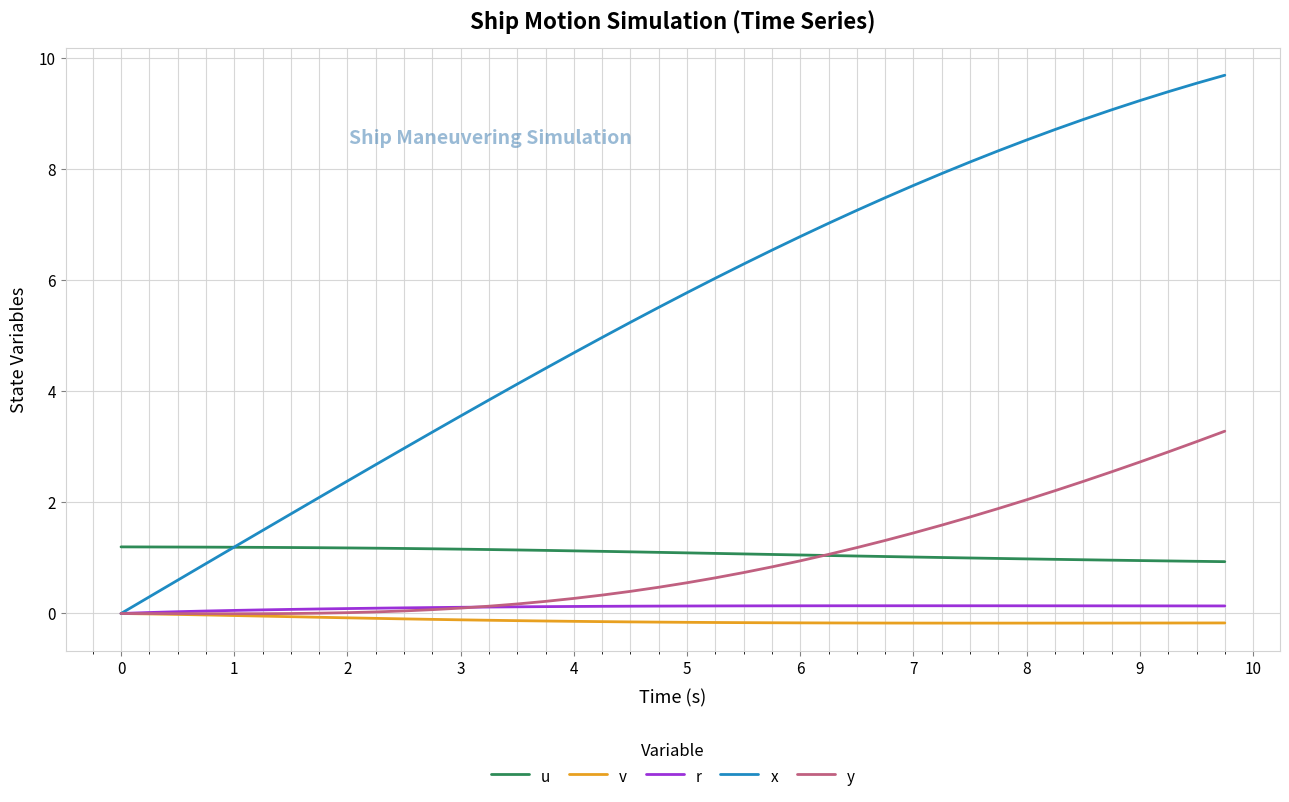

True or false: v and u intersect in this chart.

False